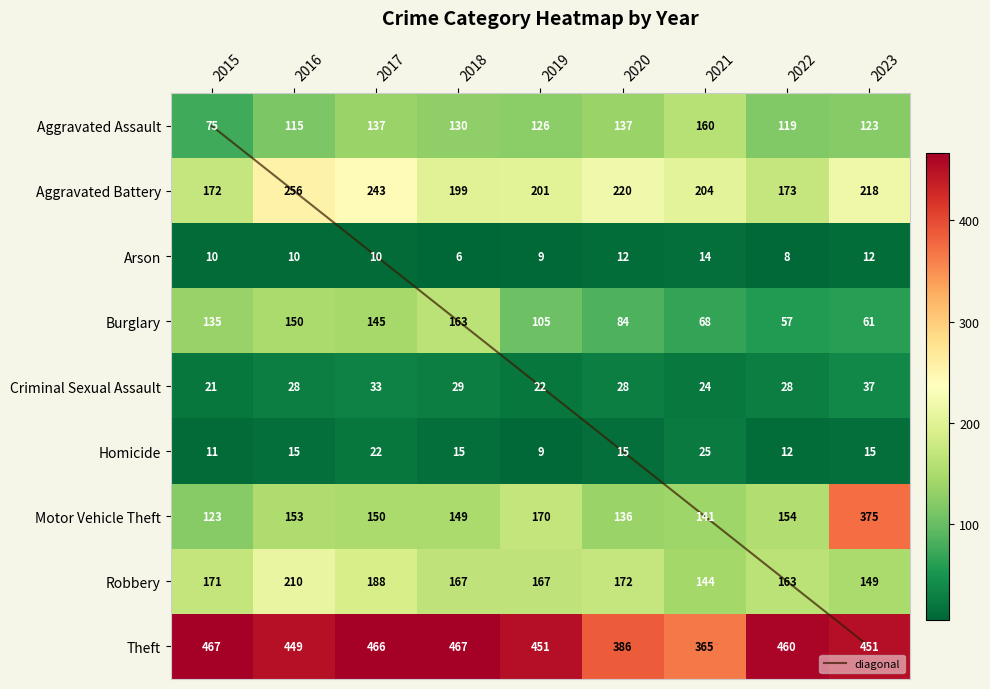

Reading left to right, list all the values displayed in this chart.

Aggravated Assault: 2015=75	2016=115	2017=137	2018=130	2019=126	2020=137	2021=160	2022=119	2023=123
Aggravated Battery: 2015=172	2016=256	2017=243	2018=199	2019=201	2020=220	2021=204	2022=173	2023=218
Arson: 2015=10	2016=10	2017=10	2018=6	2019=9	2020=12	2021=14	2022=8	2023=12
Burglary: 2015=135	2016=150	2017=145	2018=163	2019=105	2020=84	2021=68	2022=57	2023=61
Criminal Sexual Assault: 2015=21	2016=28	2017=33	2018=29	2019=22	2020=28	2021=24	2022=28	2023=37
Homicide: 2015=11	2016=15	2017=22	2018=15	2019=9	2020=15	2021=25	2022=12	2023=15
Motor Vehicle Theft: 2015=123	2016=153	2017=150	2018=149	2019=170	2020=136	2021=141	2022=154	2023=375
Robbery: 2015=171	2016=210	2017=188	2018=167	2019=167	2020=172	2021=144	2022=163	2023=149
Theft: 2015=467	2016=449	2017=466	2018=467	2019=451	2020=386	2021=365	2022=460	2023=451